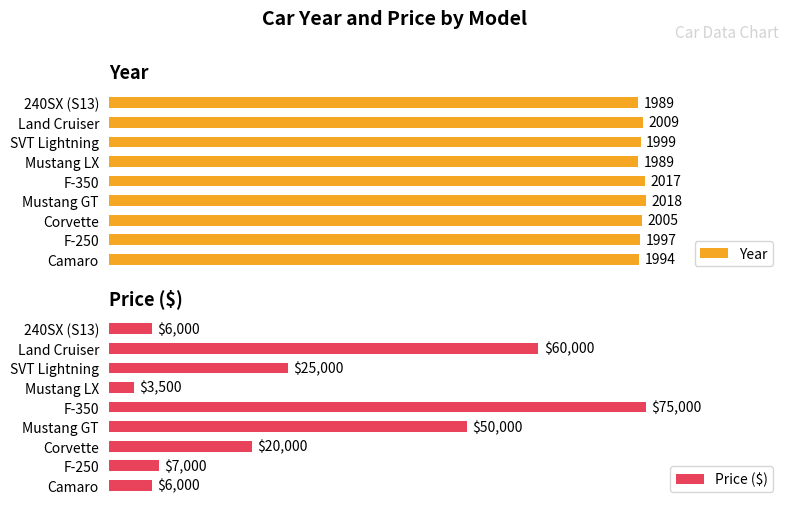

Is it true that Price ($) equals 0.2 at F-350?

False